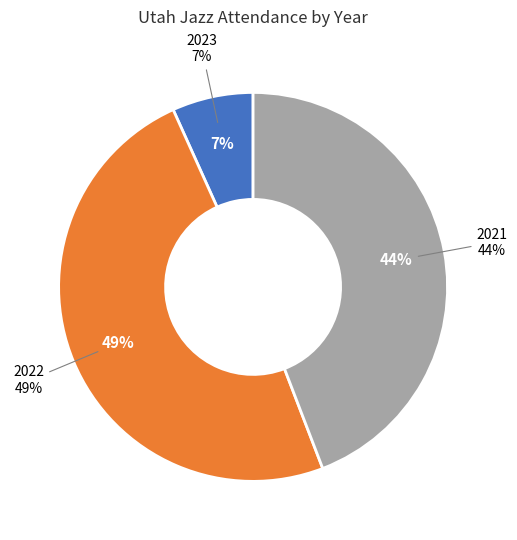

To the nearest percent, what is the difference between the 2021 and 2022 slice percentages?

5%